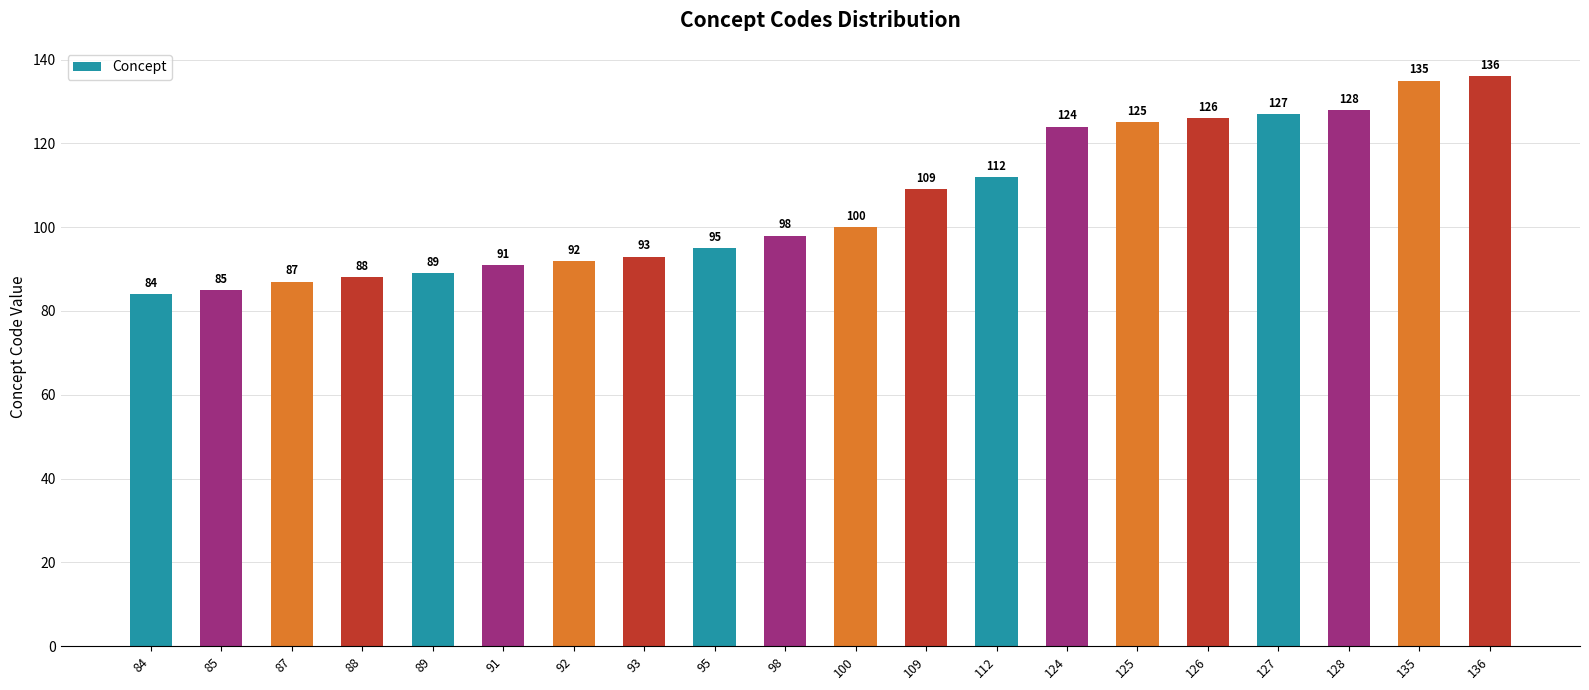

What is the average value?

106